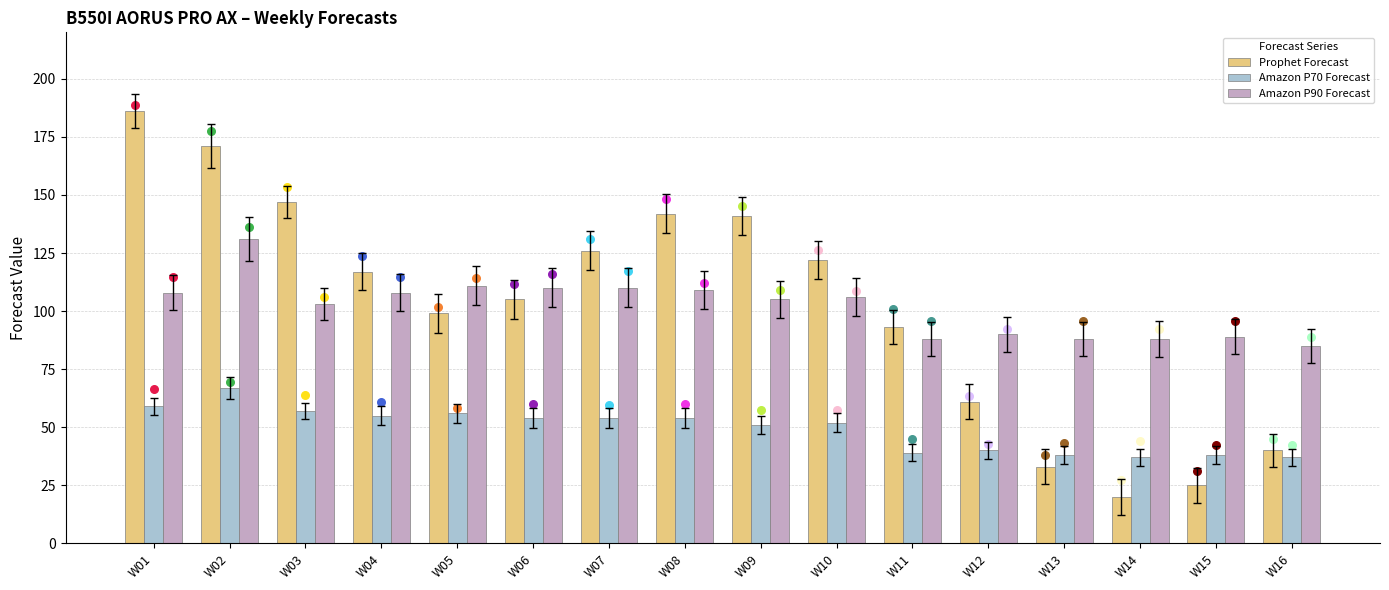

Which series reaches the maximum Y coordinate?

Prophet Forecast